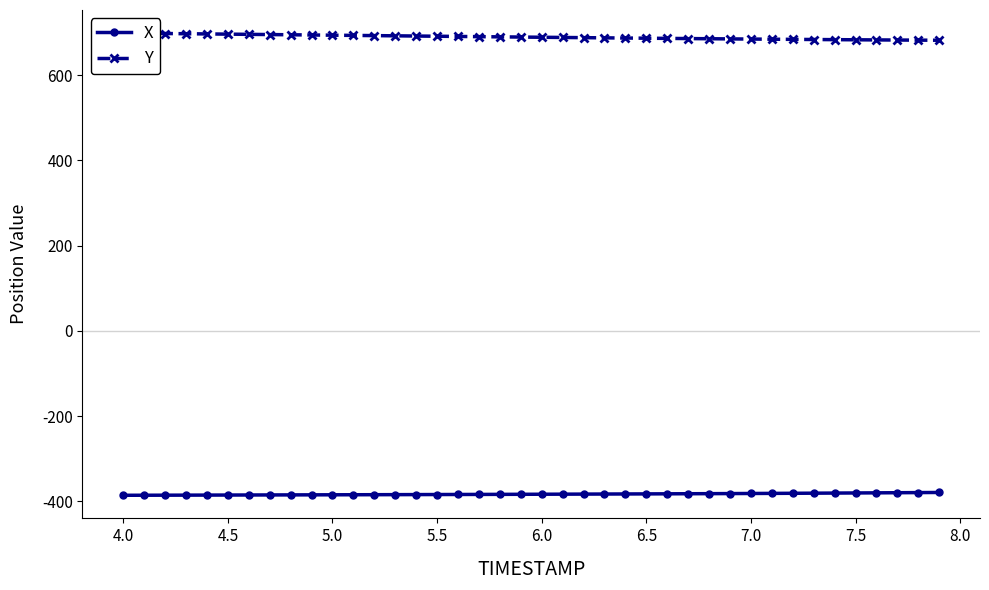

True or false: X and Y intersect in this chart.

False